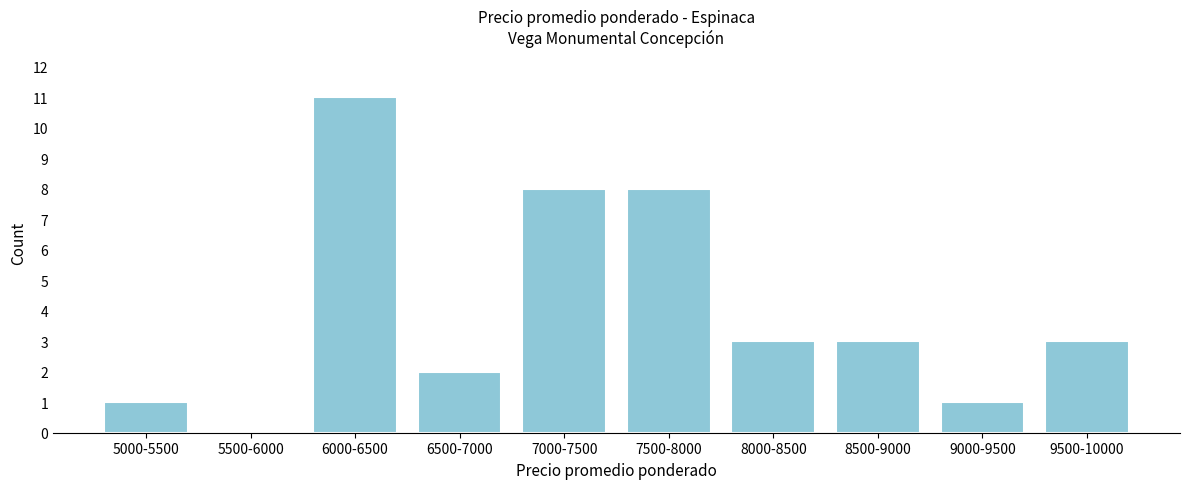

Reading right to left, what are all the values shown in this chart?

9500-10000=3	9000-9500=1	8500-9000=3	8000-8500=3	7500-8000=8	7000-7500=8	6500-7000=2	6000-6500=11	5500-6000=0	5000-5500=1